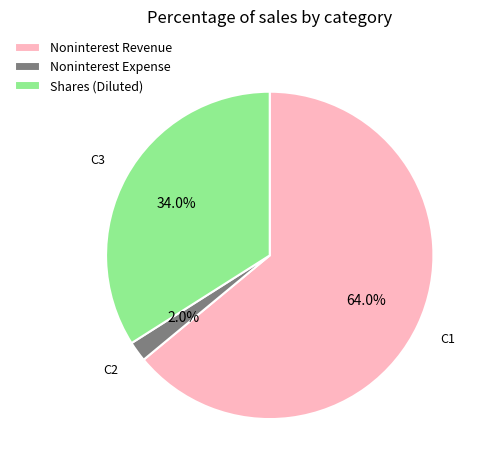

Which category accounts for the majority?

Noninterest Revenue